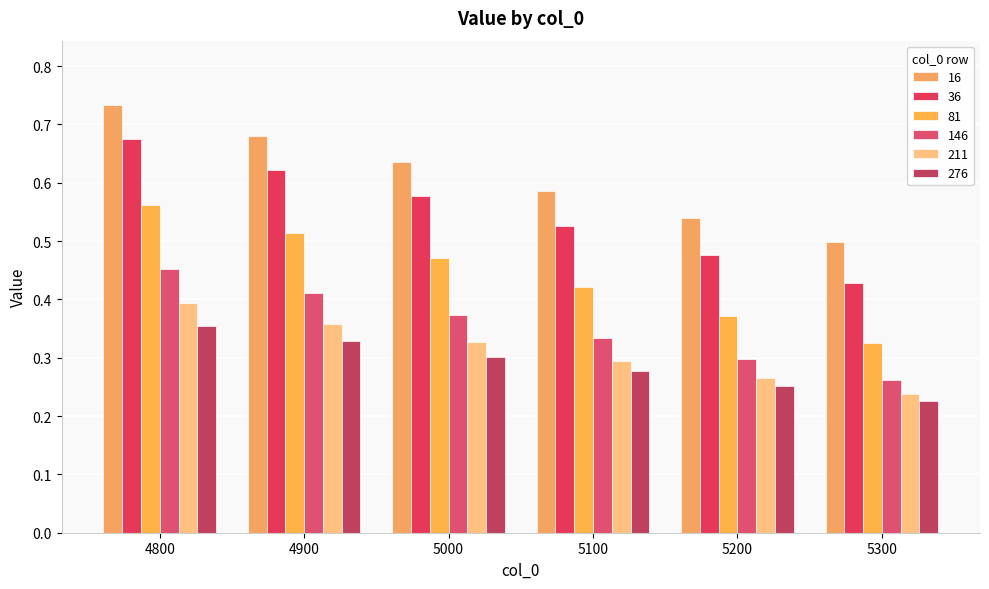

What is the minimum value for 211?

0.2